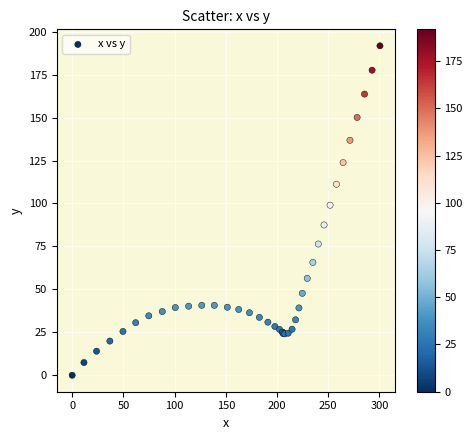

What Y value in the scatter plot is closest to 95?

99.0